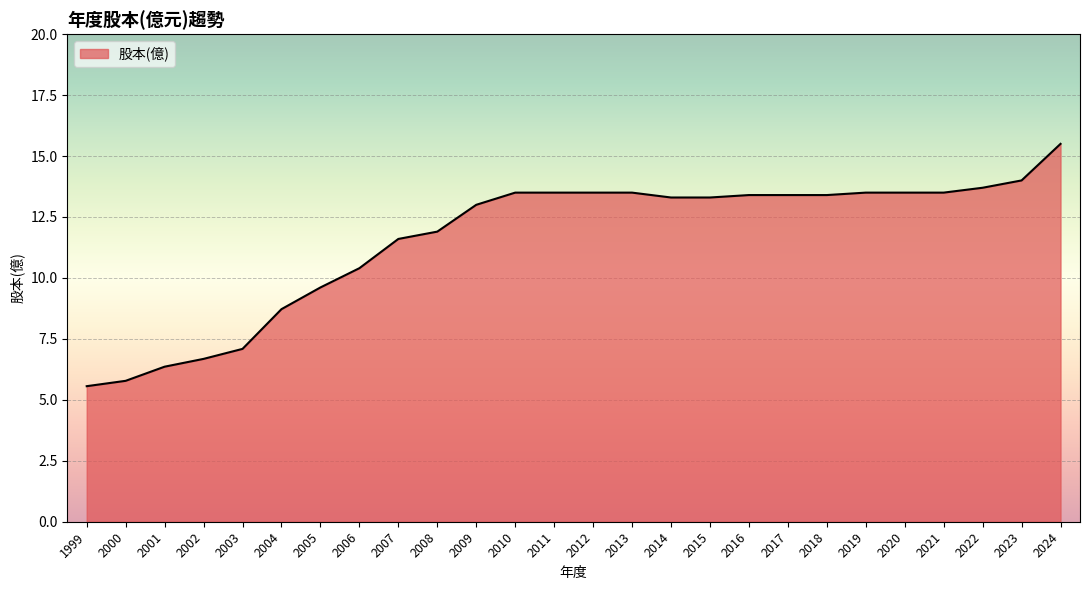

Reading right to left, what are all the values shown in this chart?

2024=15.5	2023=14.0	2022=13.7	2021=13.5	2020=13.5	2019=13.5	2018=13.4	2017=13.4	2016=13.4	2015=13.3	2014=13.3	2013=13.5	2012=13.5	2011=13.5	2010=13.5	2009=13.0	2008=11.9	2007=11.6	2006=10.4	2005=9.6	2004=8.7	2003=7.1	2002=6.7	2001=6.4	2000=5.8	1999=5.6